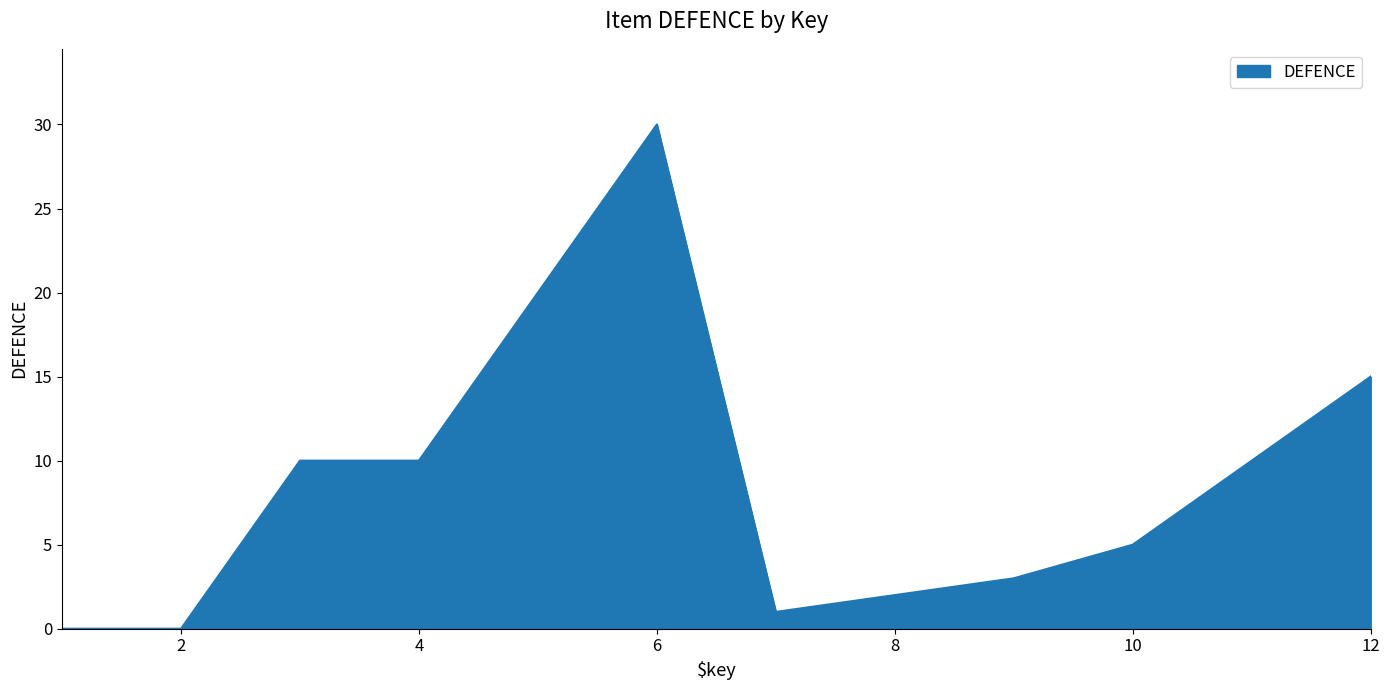

What is the sum of all values?

106